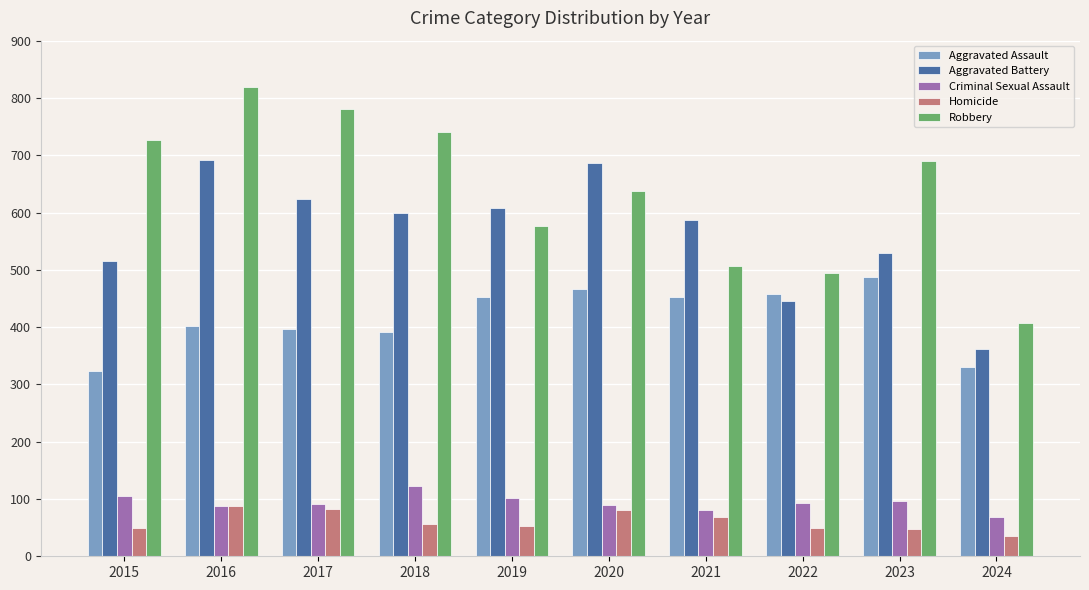

What value does the Criminal Sexual Assault series have at 2019, to the nearest 5?

100